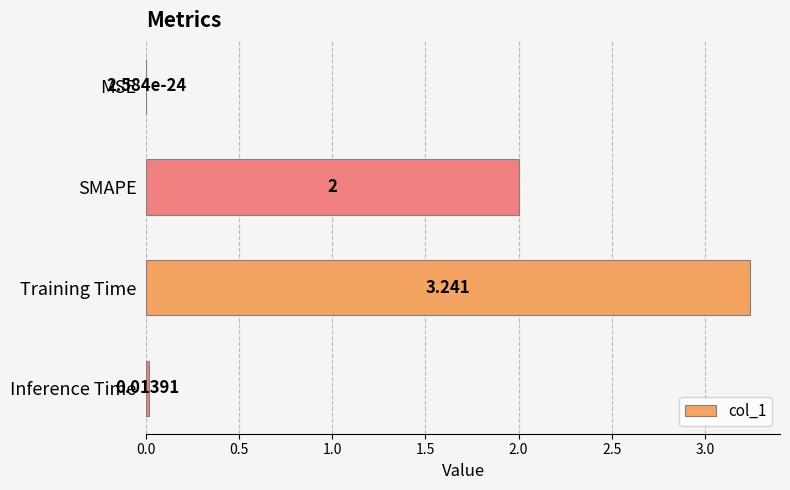

Which has a higher value, Training Time or MSE?

Training Time